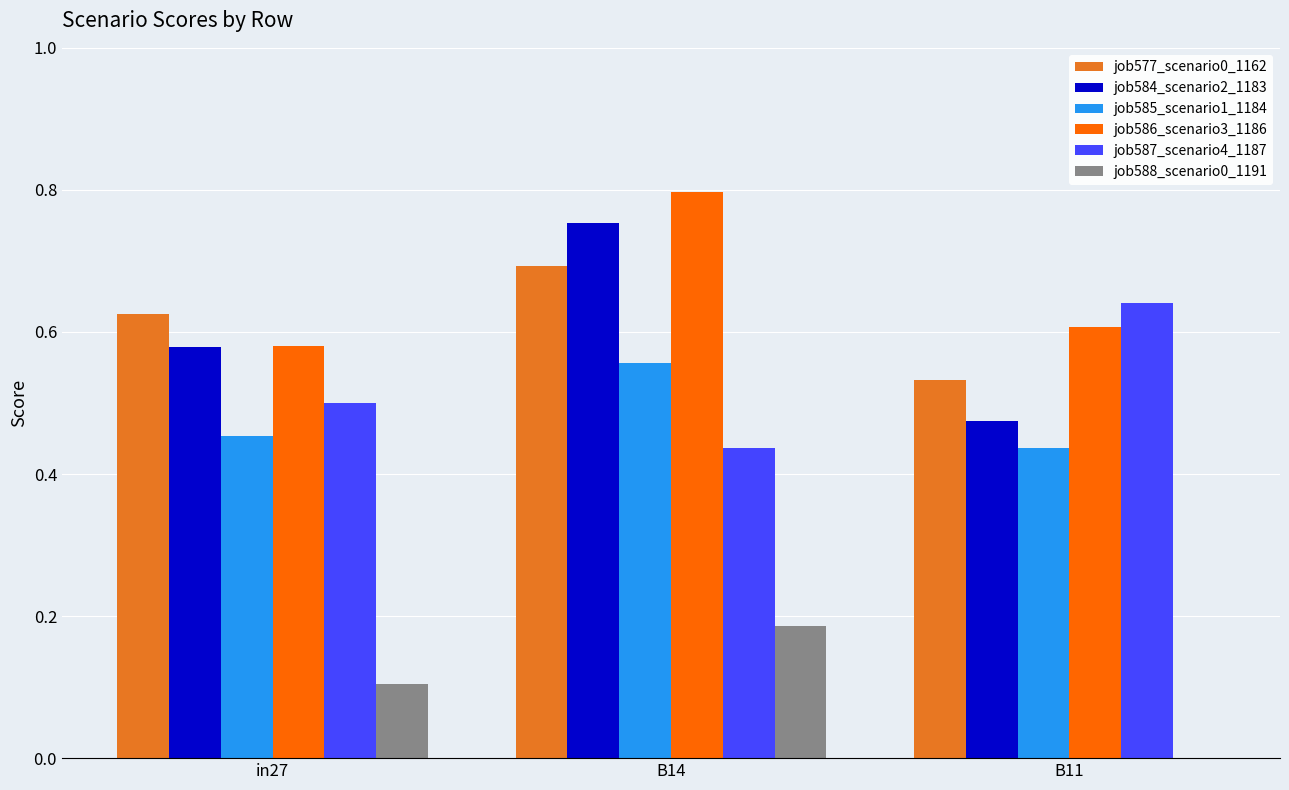

Which series changed the most between in27 and B11?

job587_scenario4_1187